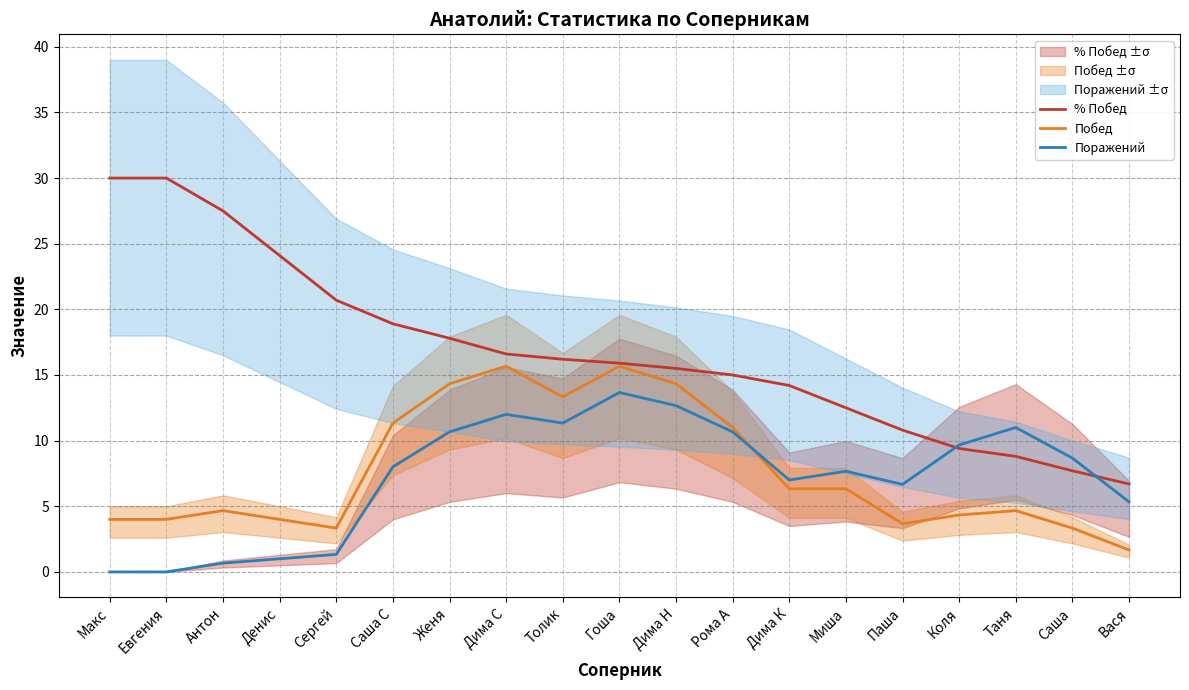

How many values in the Поражений series are below 8?

9